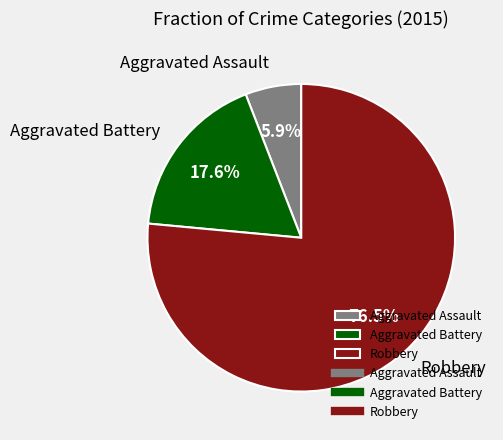

Does Robbery account for over 50% of the chart?

Yes